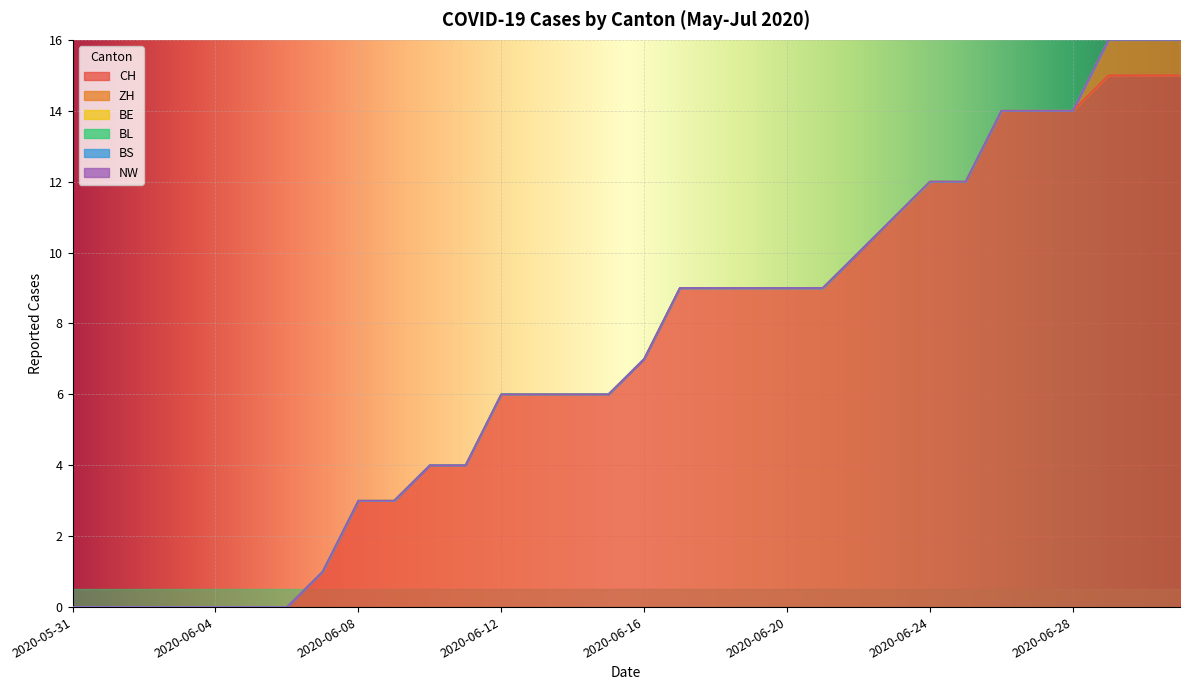

True or false: BE and BS intersect in this chart.

False